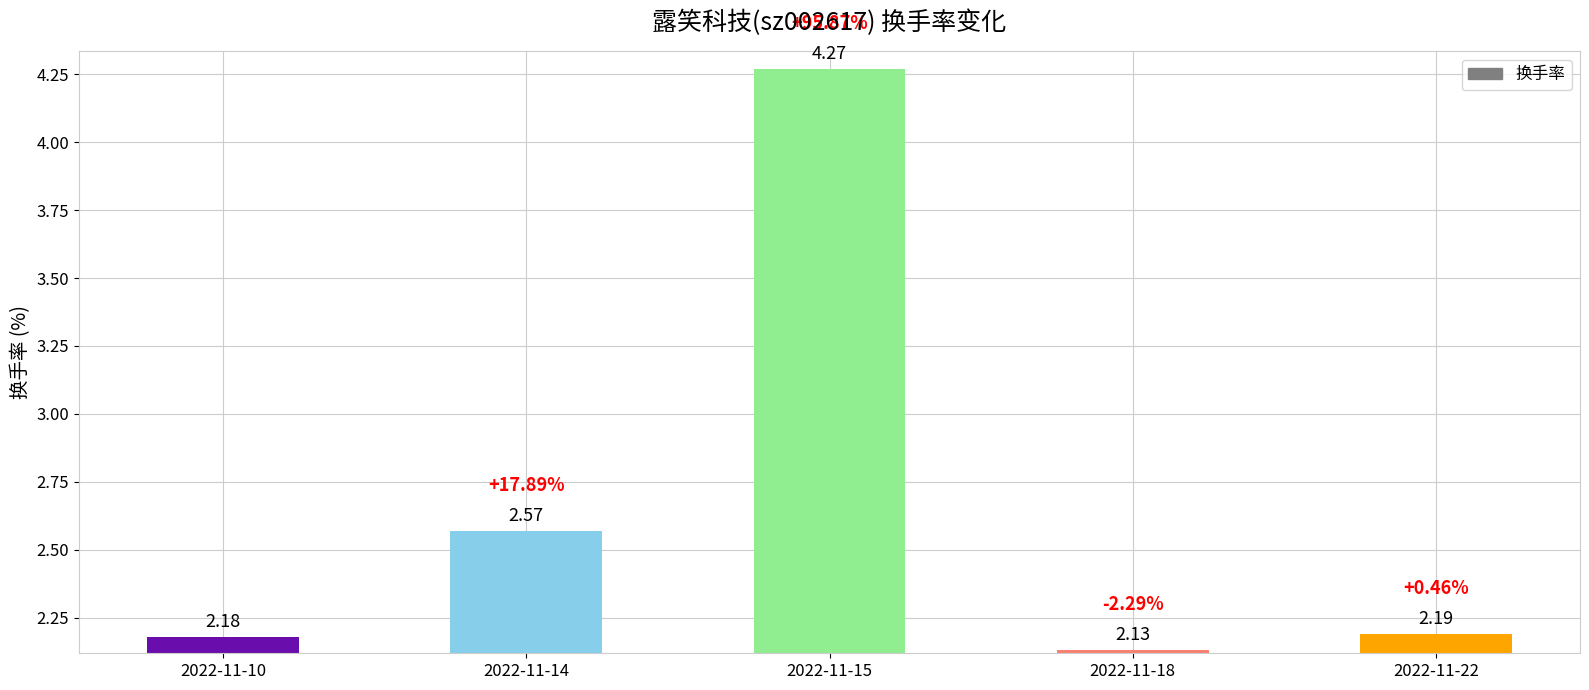

What is the change in value from 2022-11-14 to 2022-11-15?

+1.7